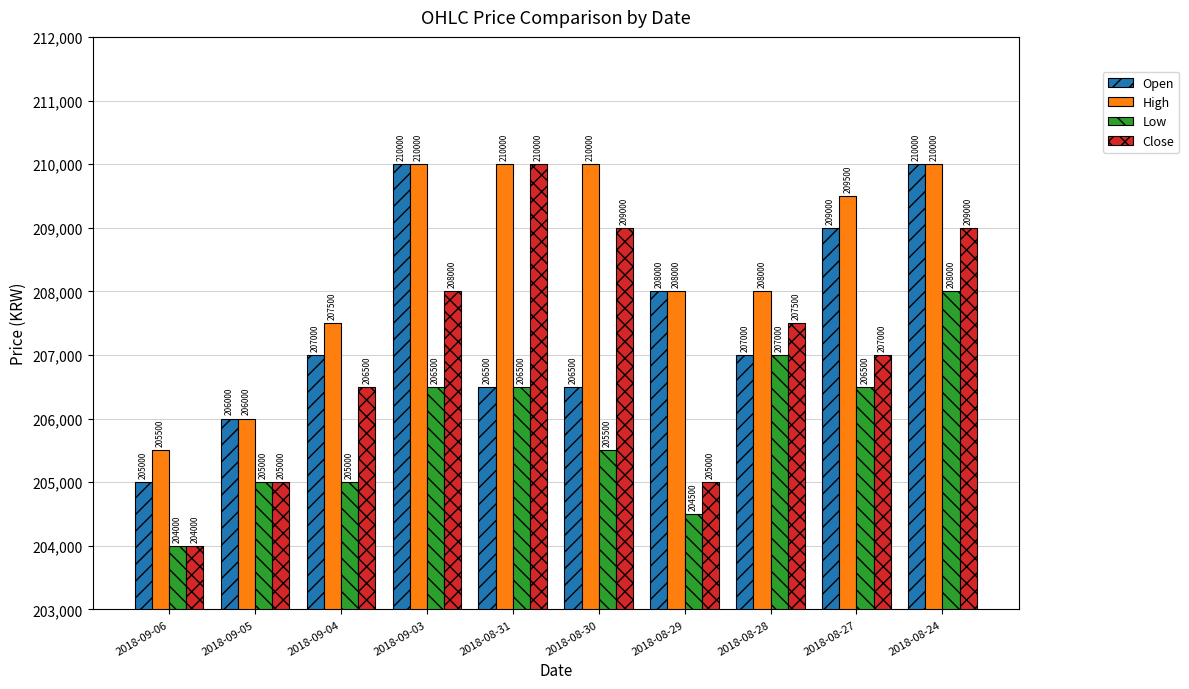

Count the number of categories in the chart.

10